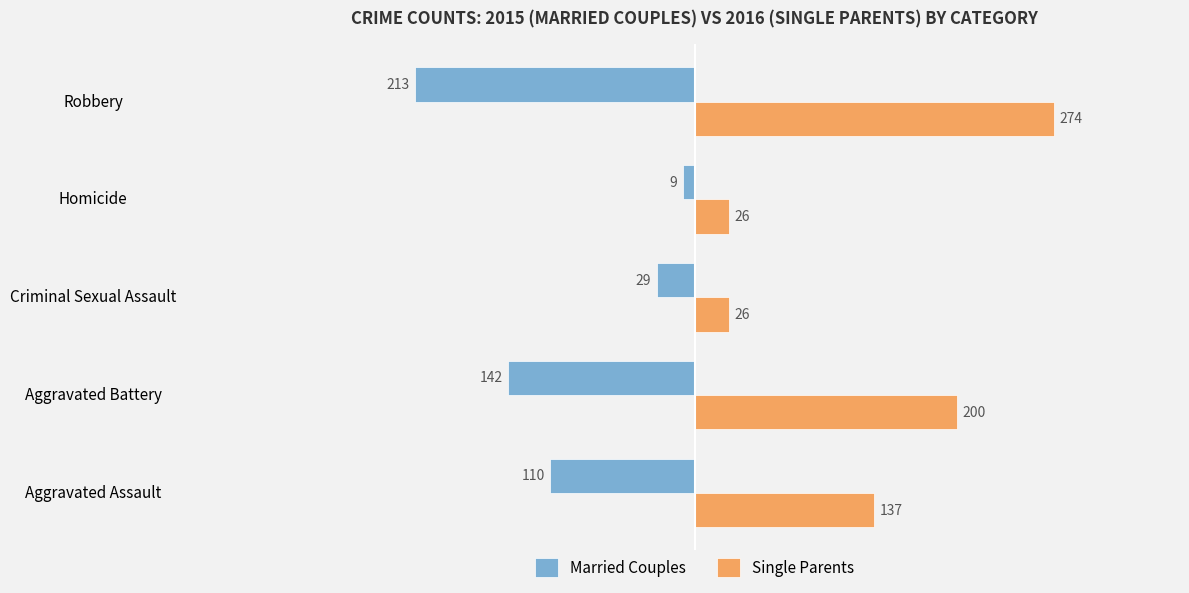

Which series has the largest total across all categories?

Single Parents